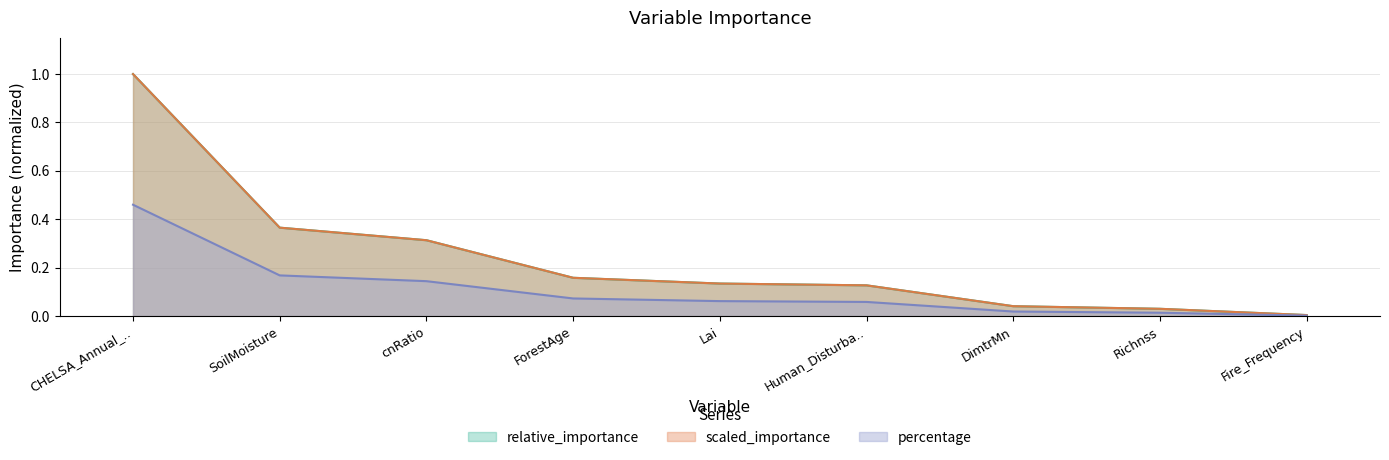

Reading right to left, list all the values displayed in this chart.

relative_importance: Fire_Frequency=0.0	Richnss=0.0	DimtrMn=0.0	Human_Disturba..=0.1	Lai=0.1	ForestAge=0.2	cnRatio=0.3	SoilMoisture=0.4	CHELSA_Annual_..=1.0
scaled_importance: Fire_Frequency=0.0	Richnss=0.0	DimtrMn=0.0	Human_Disturba..=0.1	Lai=0.1	ForestAge=0.2	cnRatio=0.3	SoilMoisture=0.4	CHELSA_Annual_..=1.0
percentage: Fire_Frequency=0.0	Richnss=0.0	DimtrMn=0.0	Human_Disturba..=0.1	Lai=0.1	ForestAge=0.1	cnRatio=0.1	SoilMoisture=0.2	CHELSA_Annual_..=0.5